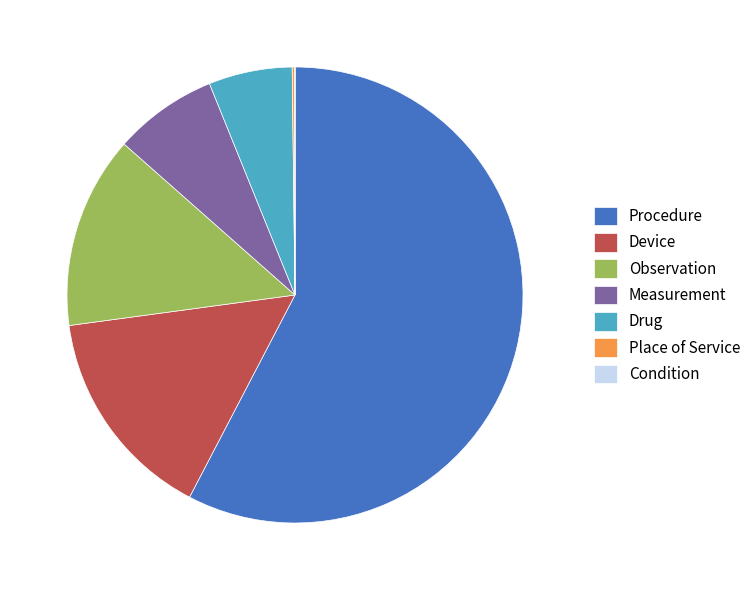

Is there a majority slice in this chart?

Yes